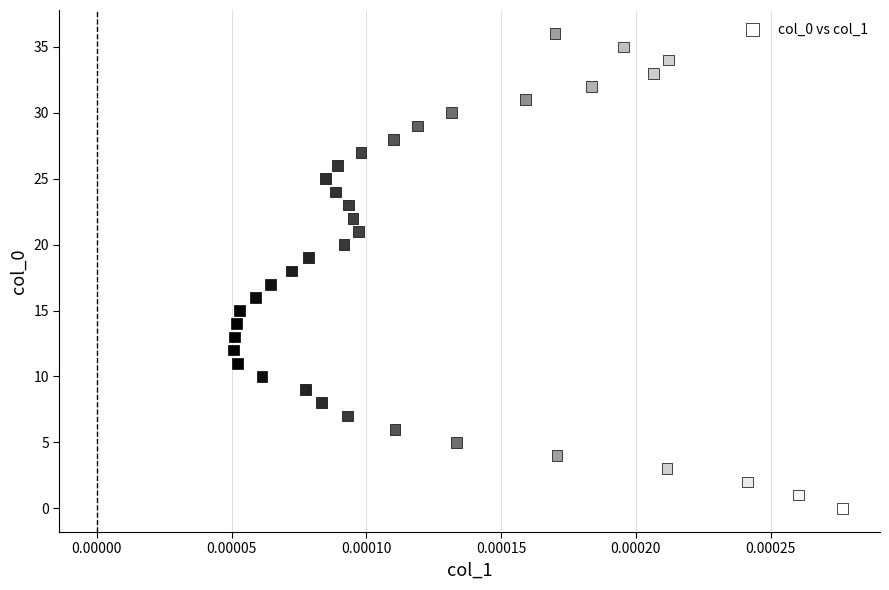

What is the range of Y values (max minus min)?

36